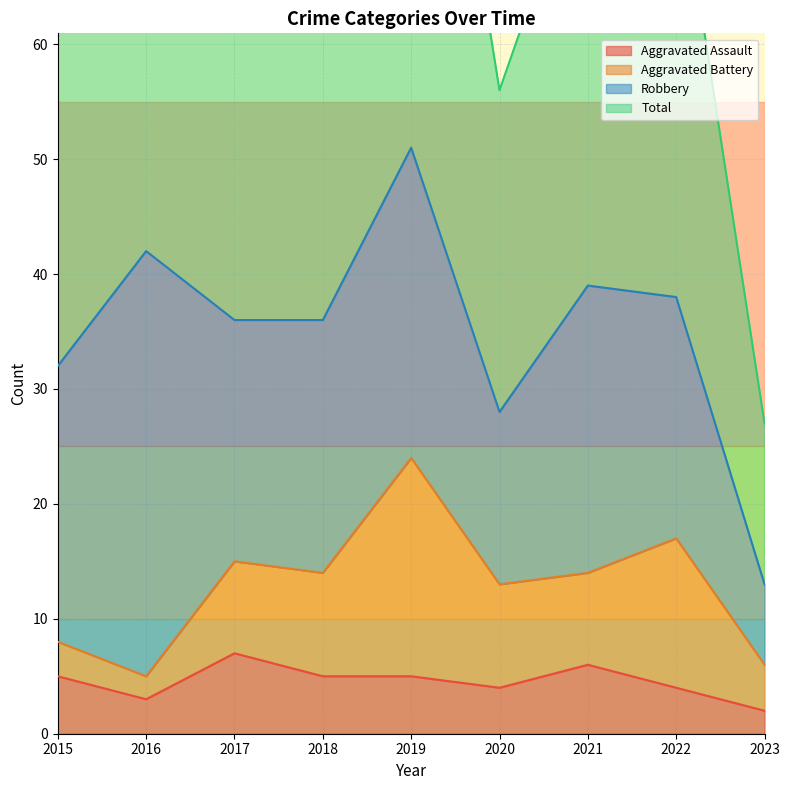

The Aggravated Assault series shows 3 at 2016. True or false?

True